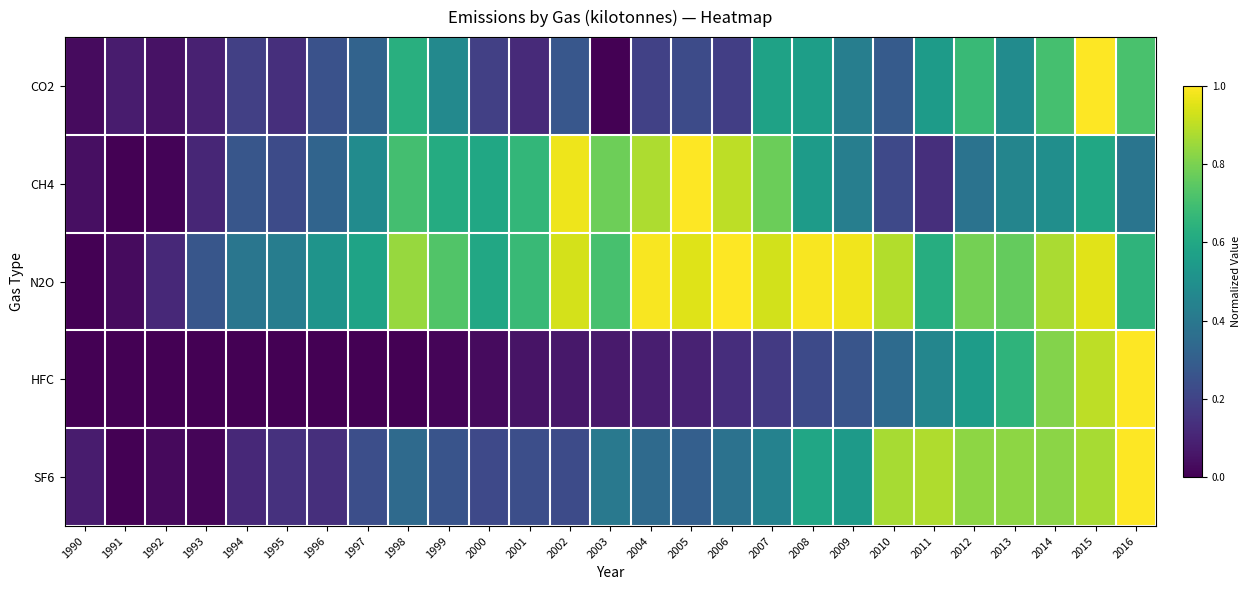

Which series has the largest range (max minus min)?

CO2